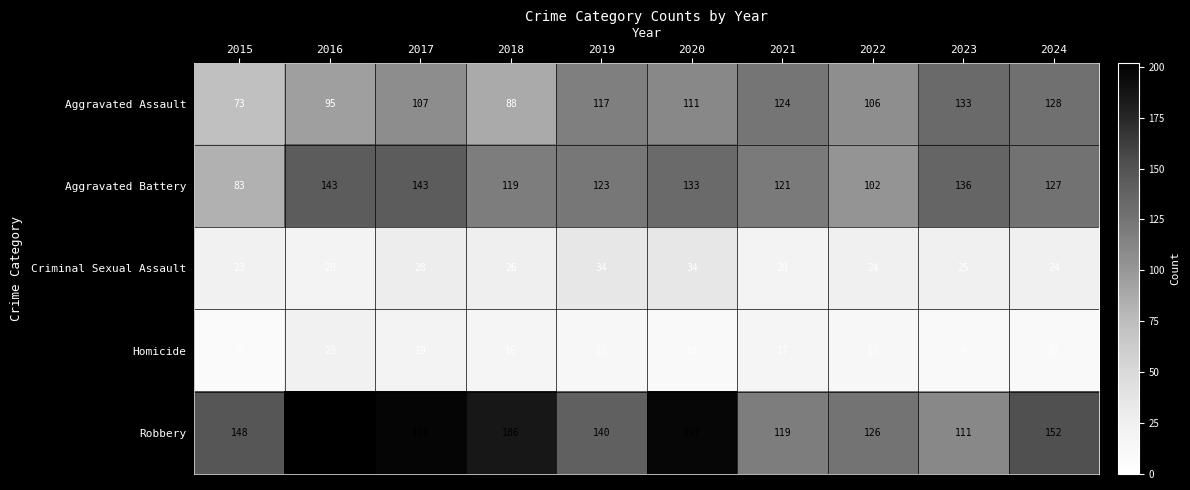

What is the approximate value of Robbery at 2015, to the nearest 5?

150